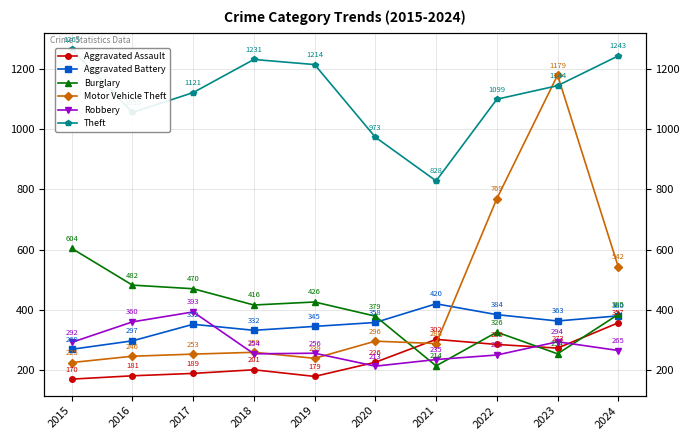

How many intersections are there between Robbery and Aggravated Battery?

1